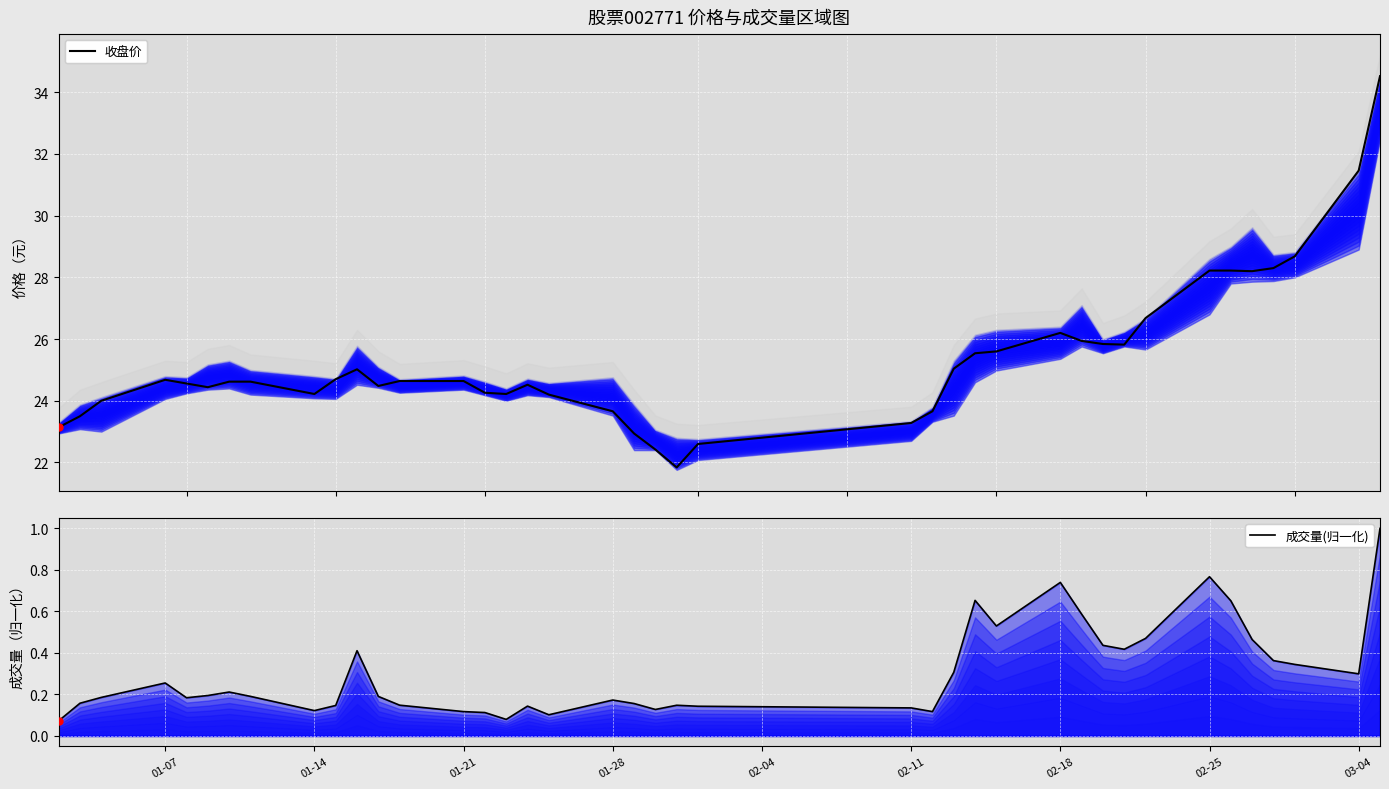

How many distinct data groups are displayed?

2